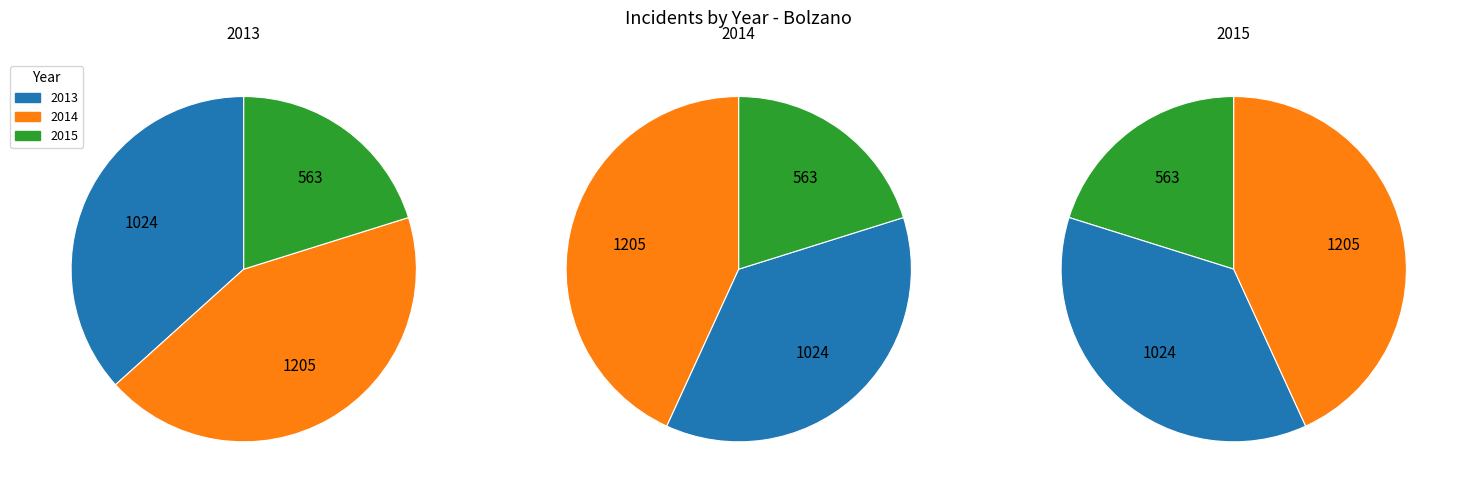

What is the largest slice in the pie chart?

2014